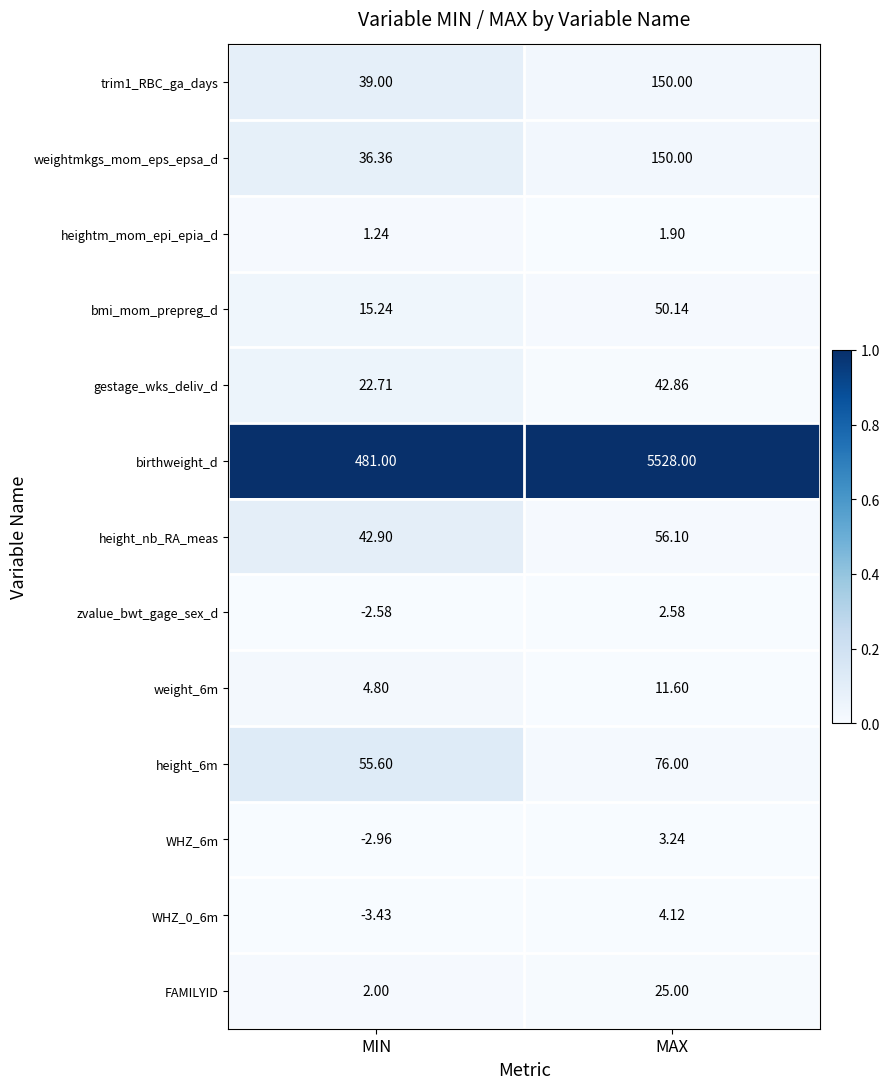

What is the total value across all series at MAX?

6101.5